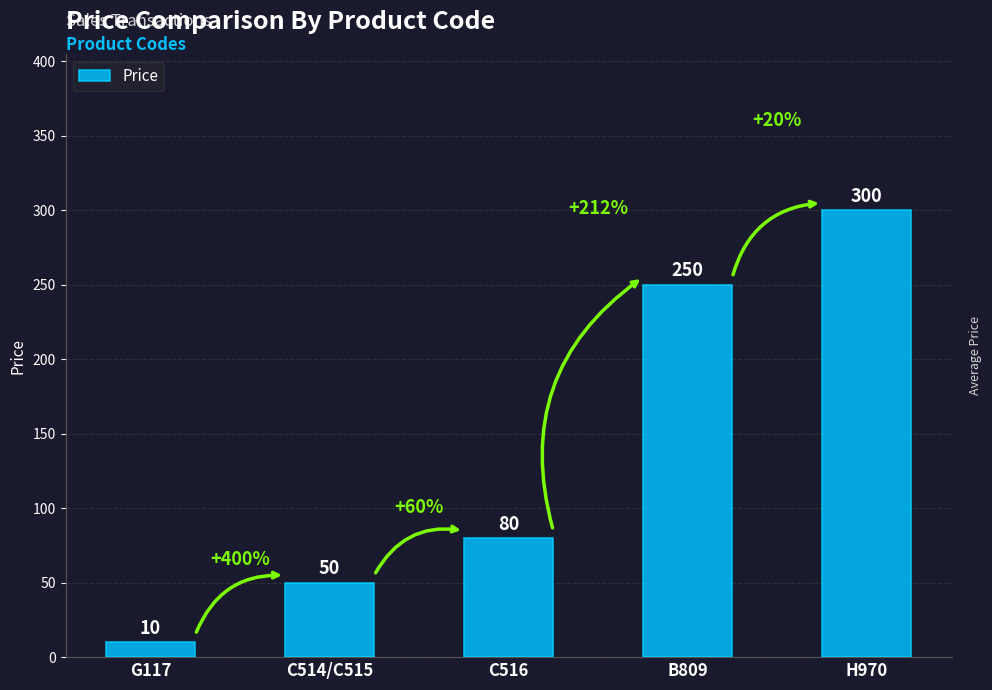

Rank the categories by value from lowest to highest.

G117, C514/C515, C516, B809, H970